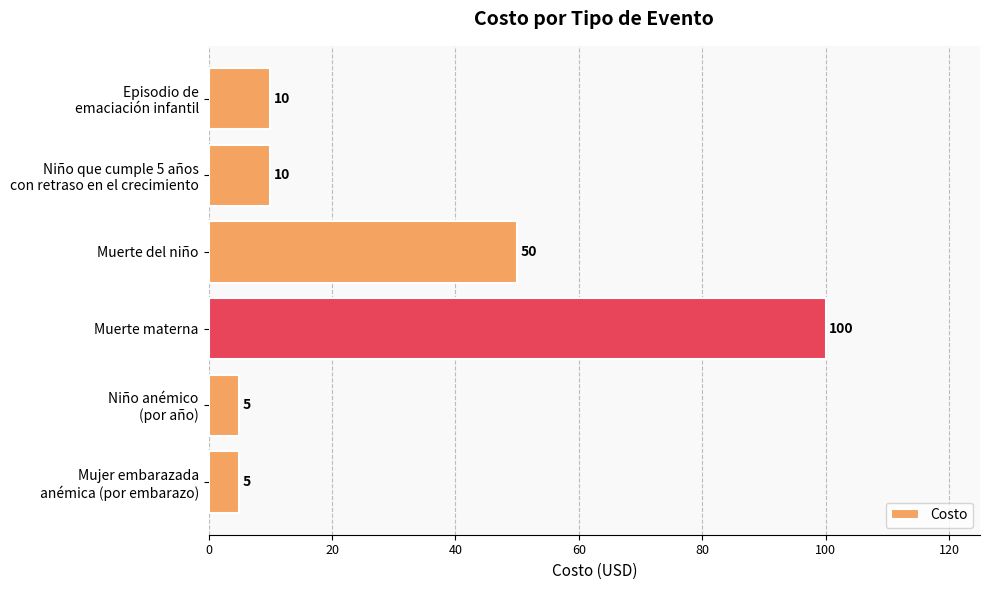

What is the difference between the maximum and minimum values?

95